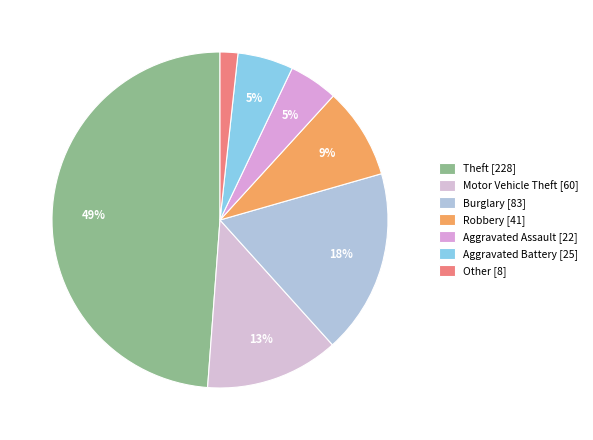

True or false: Aggravated Battery accounts for 5% of the total.

True